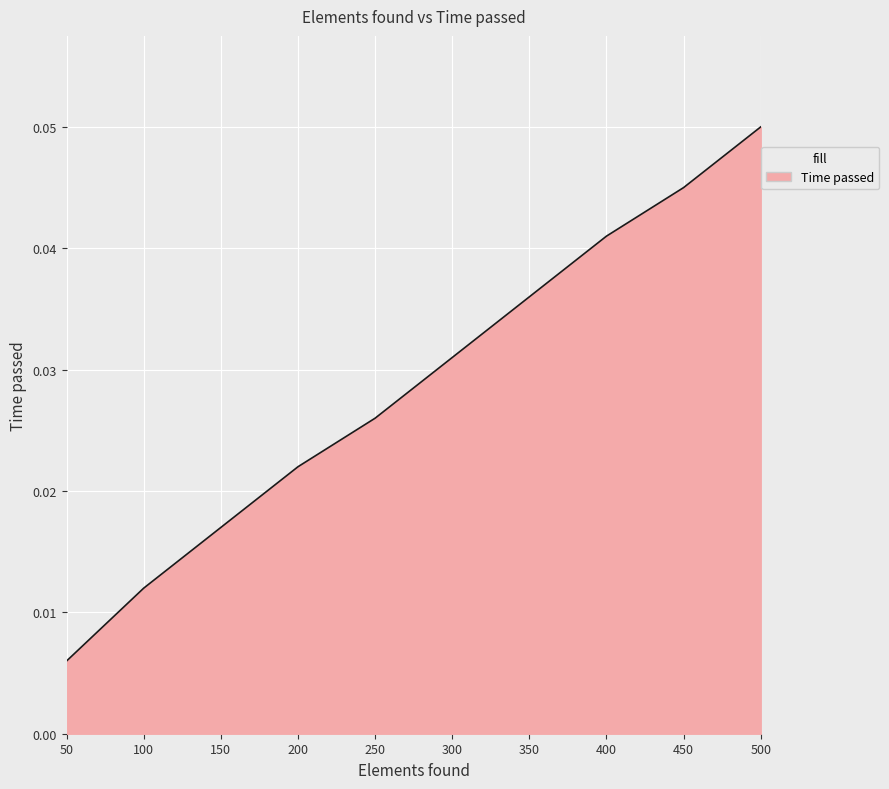

Which label corresponds to the smallest value in the chart?

50